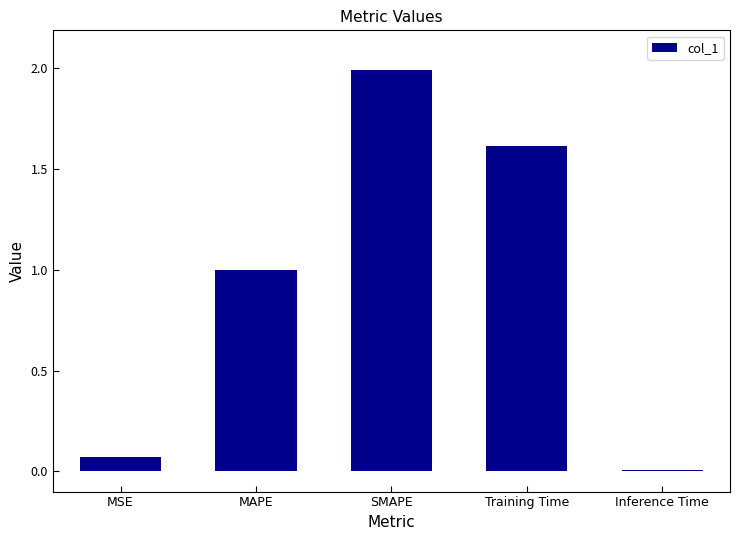

List the labels in order of value, smallest first.

Inference Time, MSE, MAPE, Training Time, SMAPE